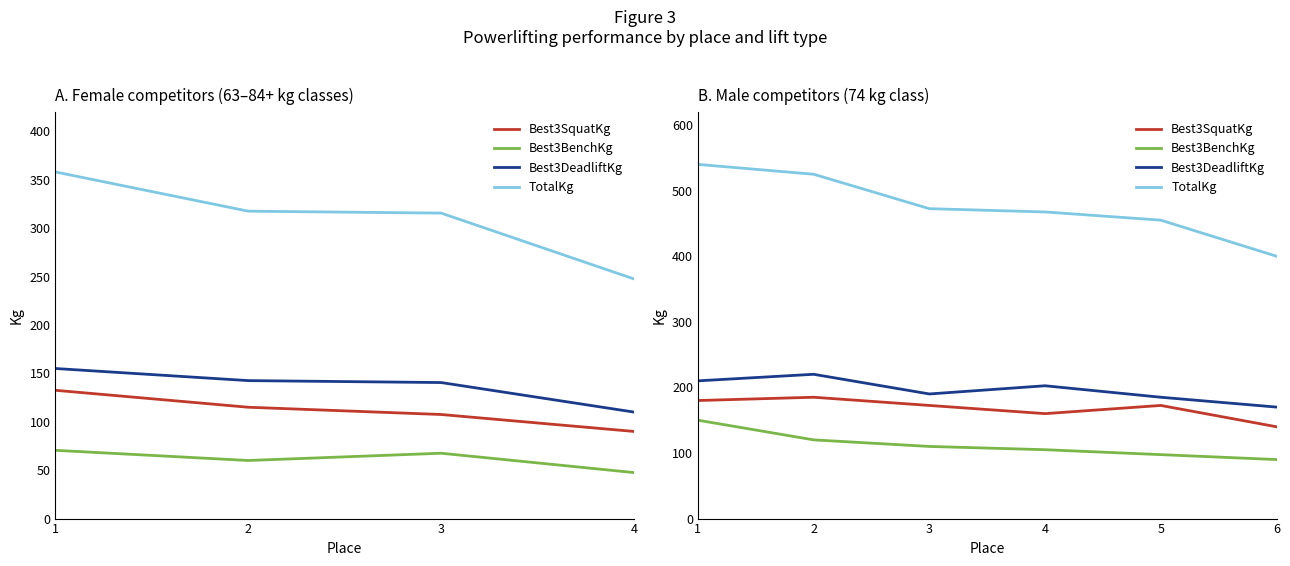

Which series has the largest total across all categories?

TotalKg